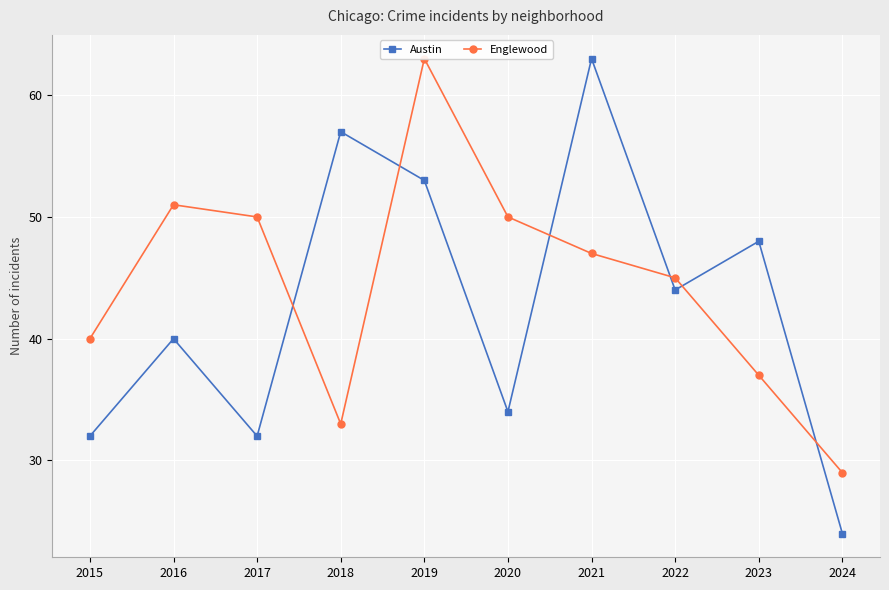

How many data points does each series have?

10